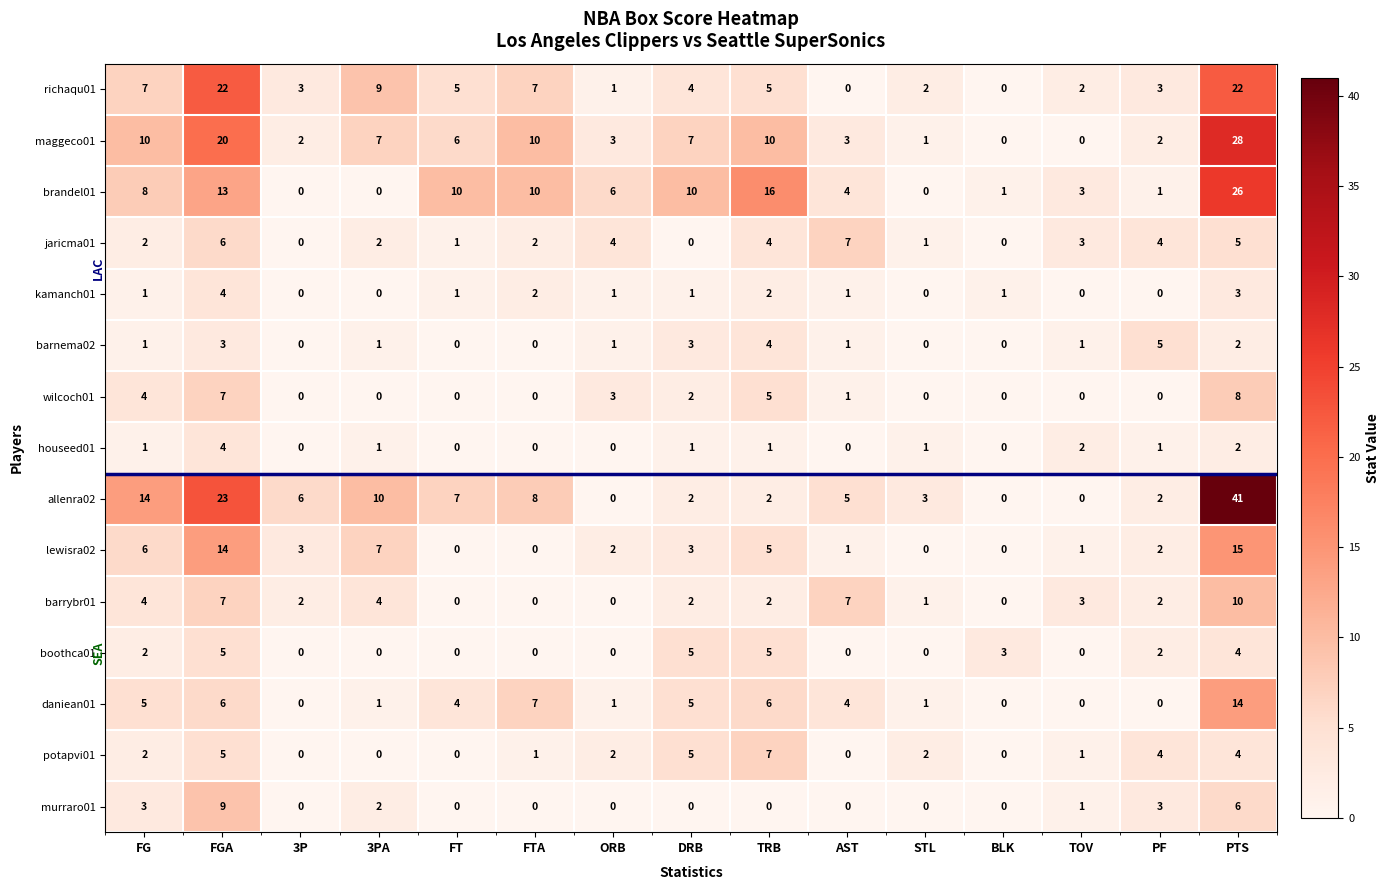

True or false: murraro01 has a value of -5 at FT.

False